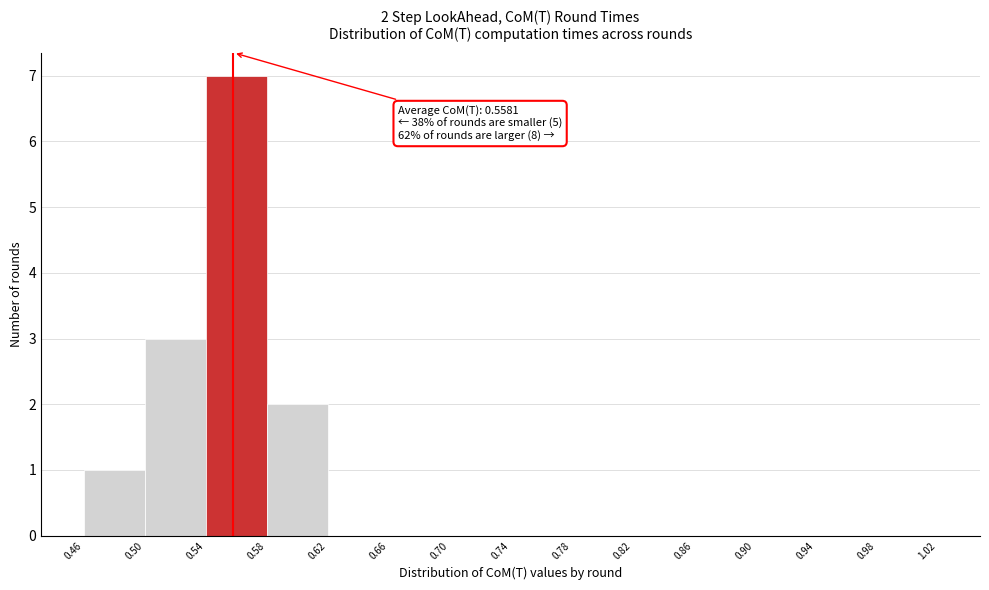

Over which range of the x-axis is the bar tallest?

0.54 to 0.58